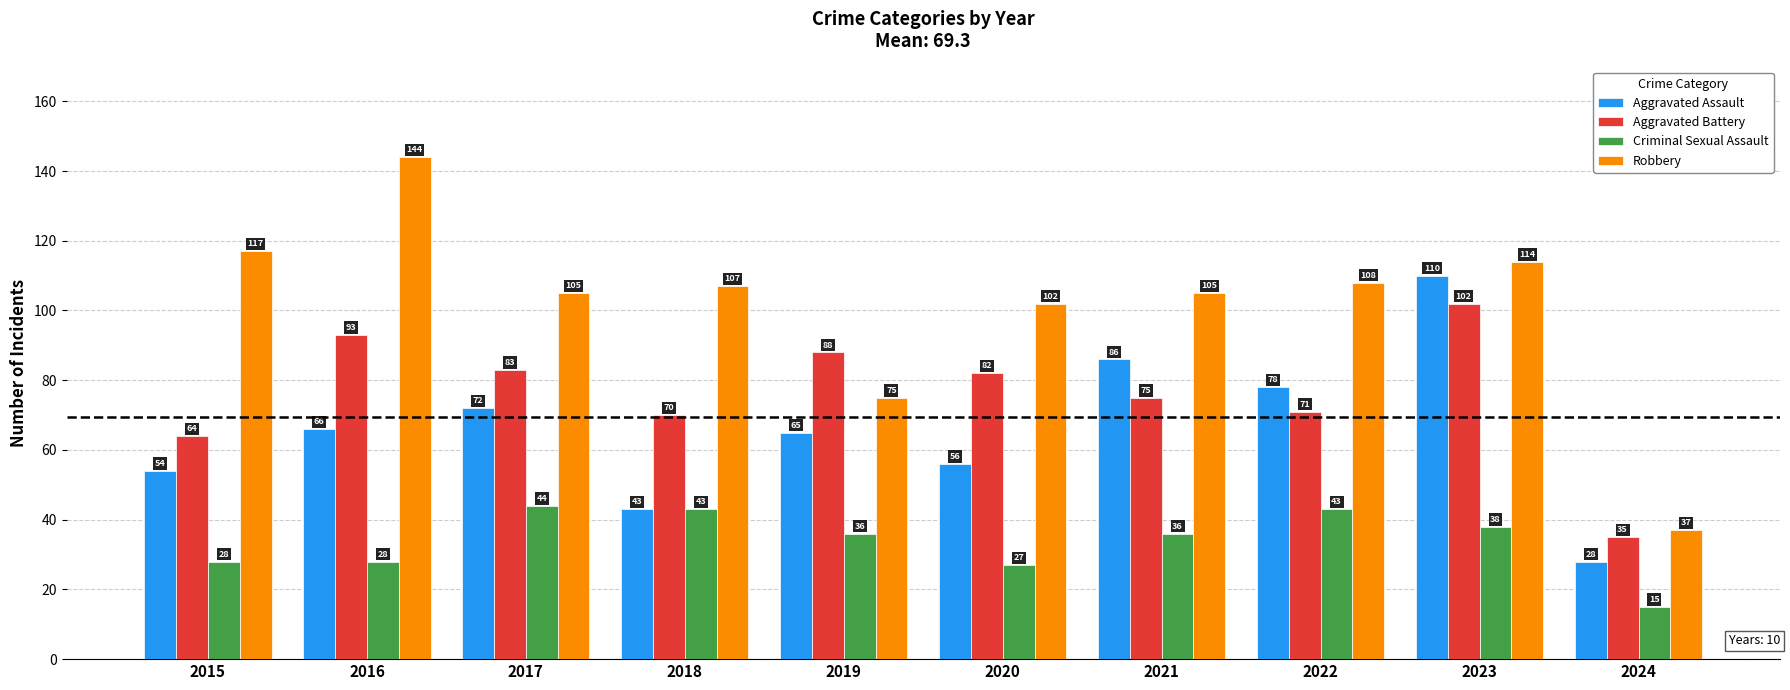

What is the sum of the Aggravated Battery values at 2017 and 2022?

154